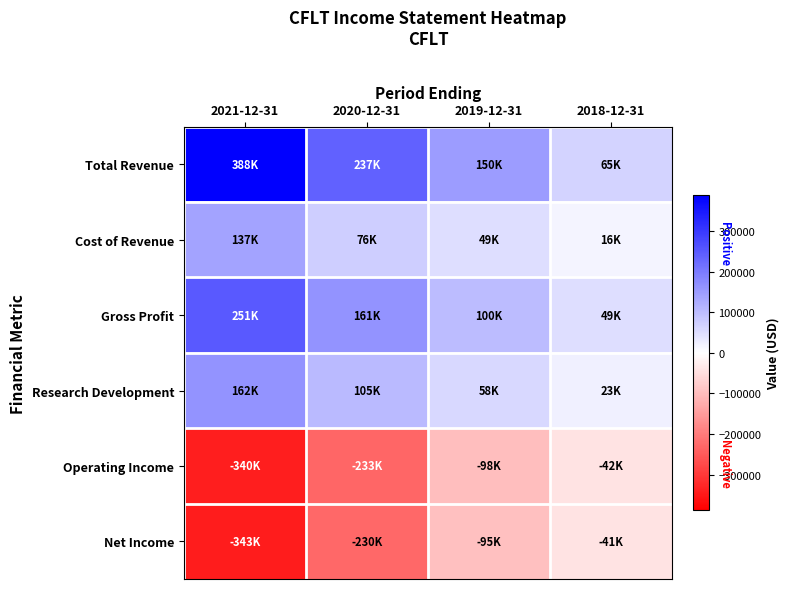

Which series has the largest total across all categories?

Total Revenue